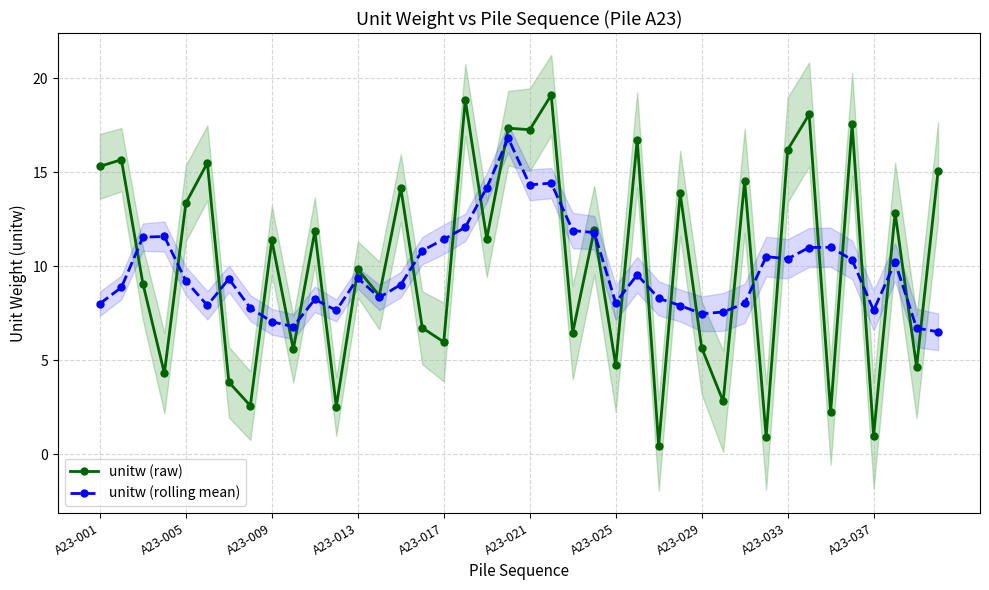

What are all the series names shown in the legend?

unitw (raw), unitw (rolling mean)